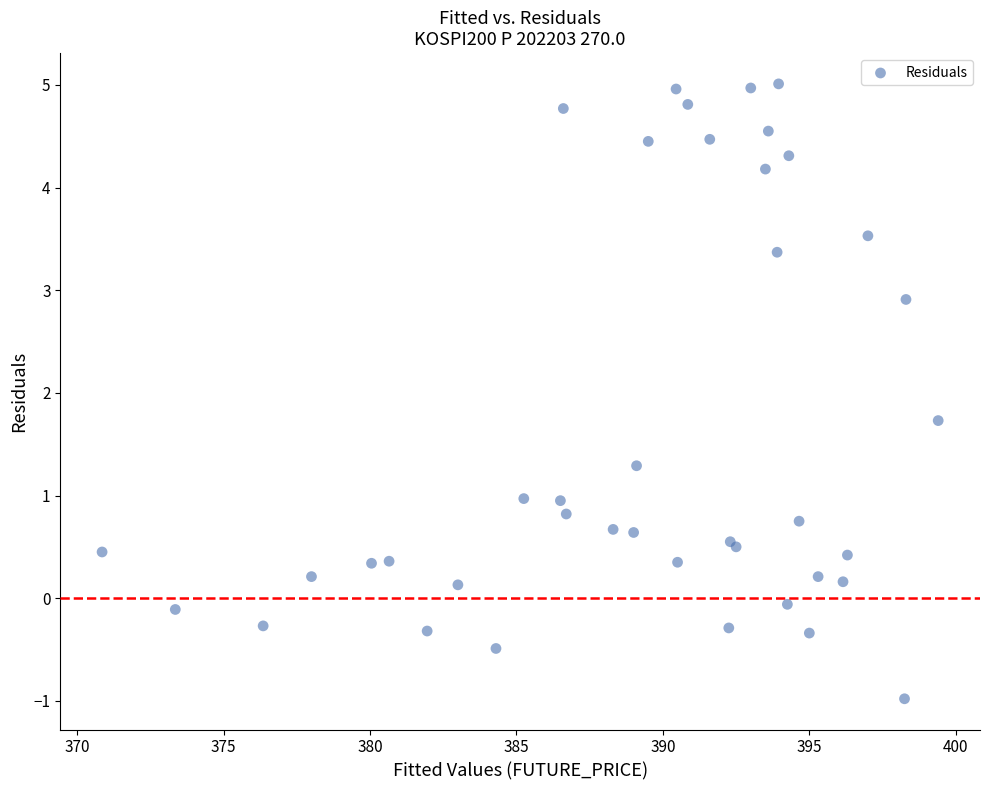

What Y value in the scatter plot is closest to 2?

1.7